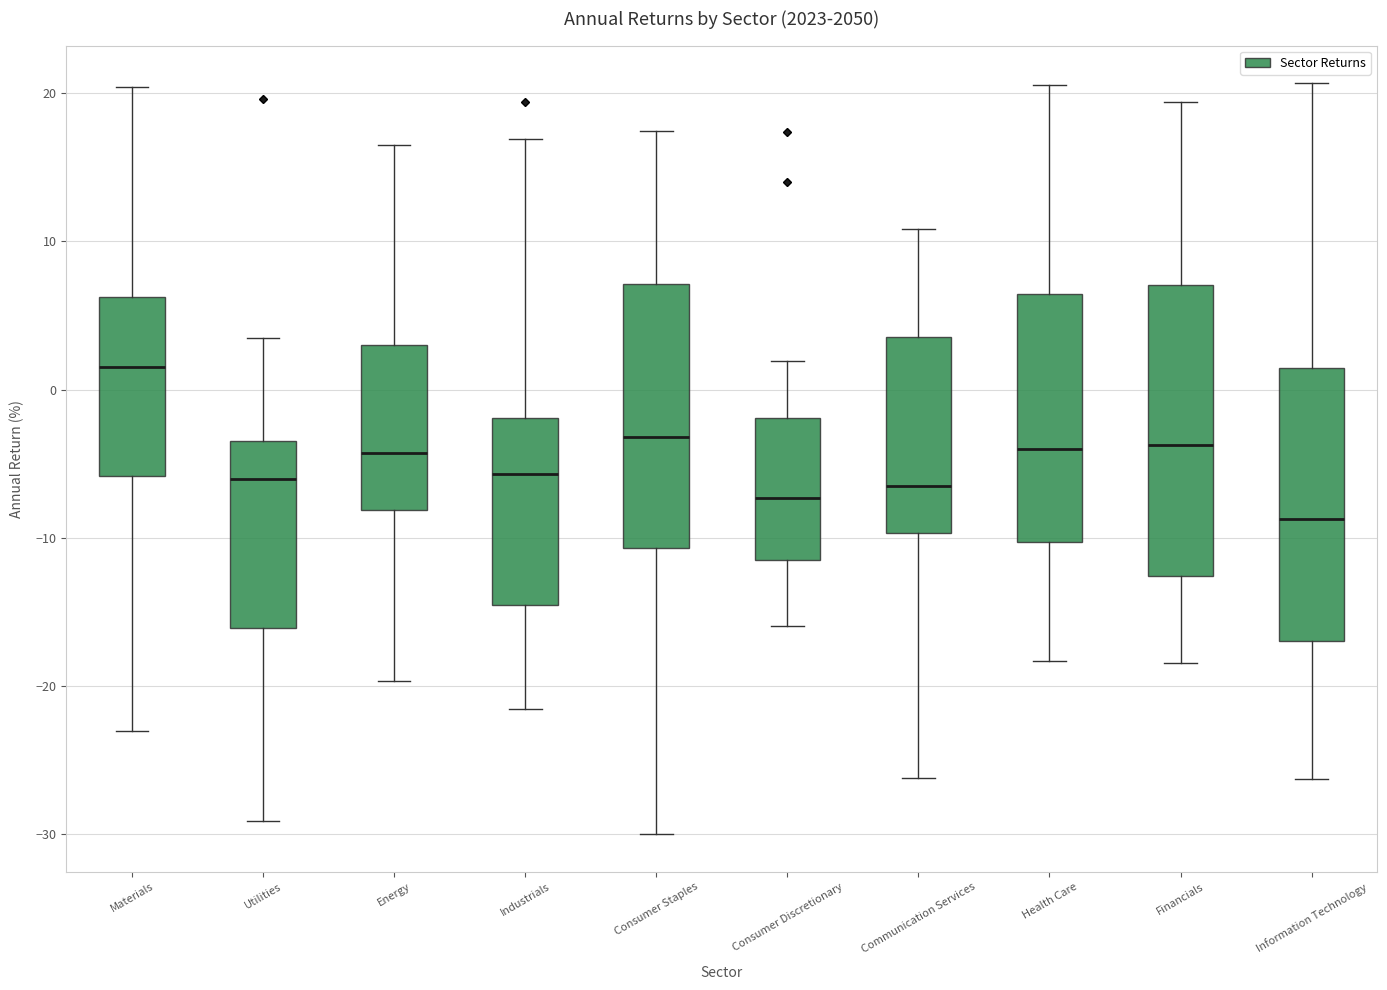

Reading left to right, read every box against the y-axis: the position of its median line, the range the box covers, and the ends of its whiskers. The values are not printed on the chart, so give them approximately, as read against the axis.

Materials: median 2, box -6 to 6, whiskers -23 to 20
Utilities: median -6, box -16 to -3, whiskers -29 to 3
Energy: median -4, box -8 to 3, whiskers -20 to 16
Industrials: median -6, box -15 to -2, whiskers -22 to 17
Consumer Staples: median -3, box -11 to 7, whiskers -30 to 17
Consumer Discretionary: median -7, box -11 to -2, whiskers -16 to 2
Communication Services: median -6, box -10 to 4, whiskers -26 to 11
Health Care: median -4, box -10 to 6, whiskers -18 to 21
Financials: median -4, box -13 to 7, whiskers -18 to 19
Information Technology: median -9, box -17 to 1, whiskers -26 to 21